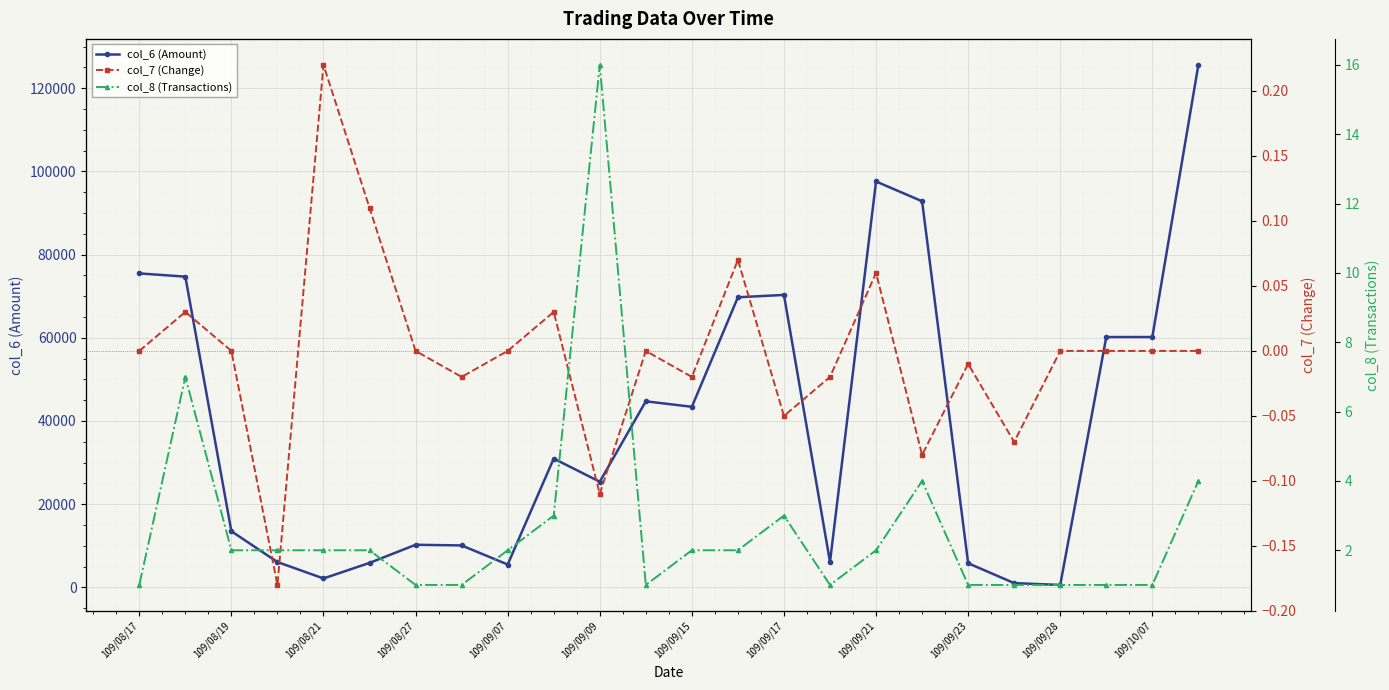

At which category does col_6 (Amount) reach its first local valley?

109/08/21